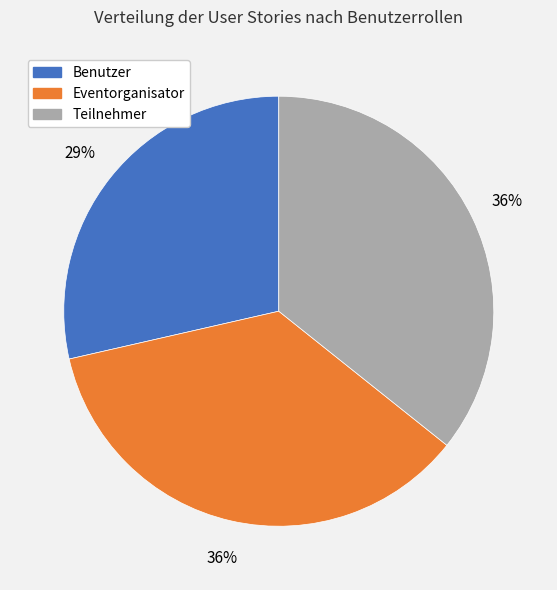

What is the ratio of the value at Benutzer to the value at Eventorganisator?

0.8